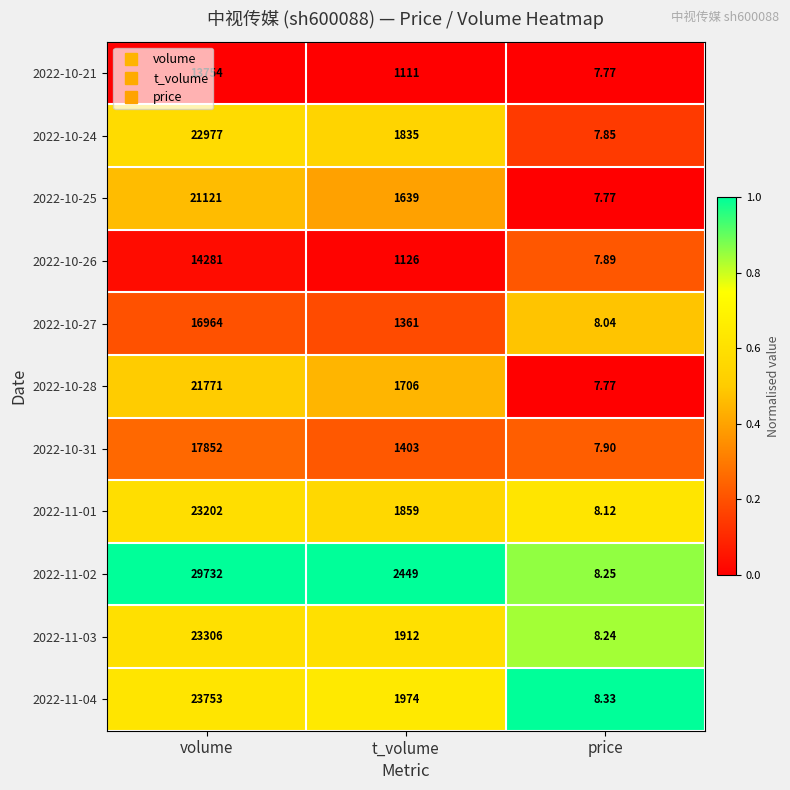

How many series are shown in this chart?

11